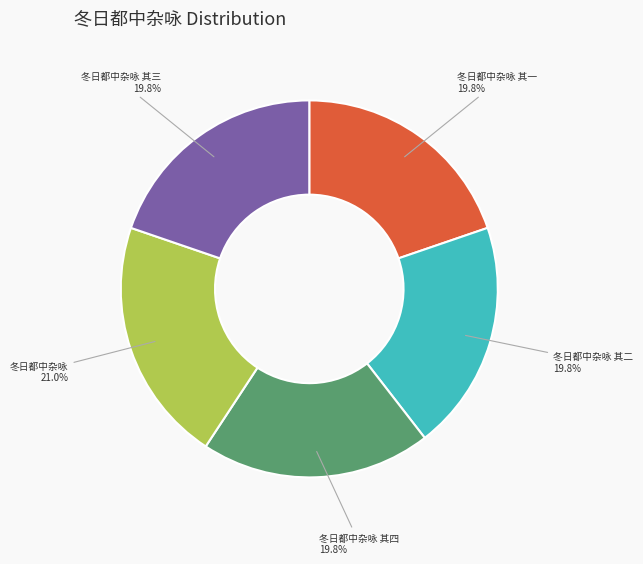

Which slice is the largest?

冬日都中杂咏